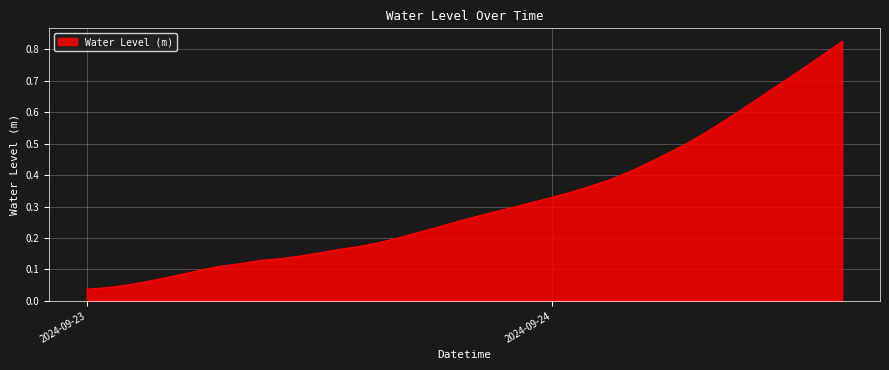

Does the chart have visible grid lines?

Yes